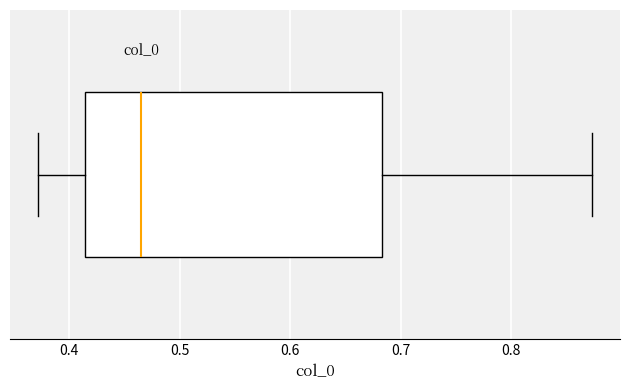

Read this box plot against the x-axis: the position of the median line, the range covered by the box, and the ends of both whiskers. The values are not printed on the chart, so give them approximately, as read against the axis.

median 0.47, box 0.41 to 0.68, whiskers 0.37 to 0.87